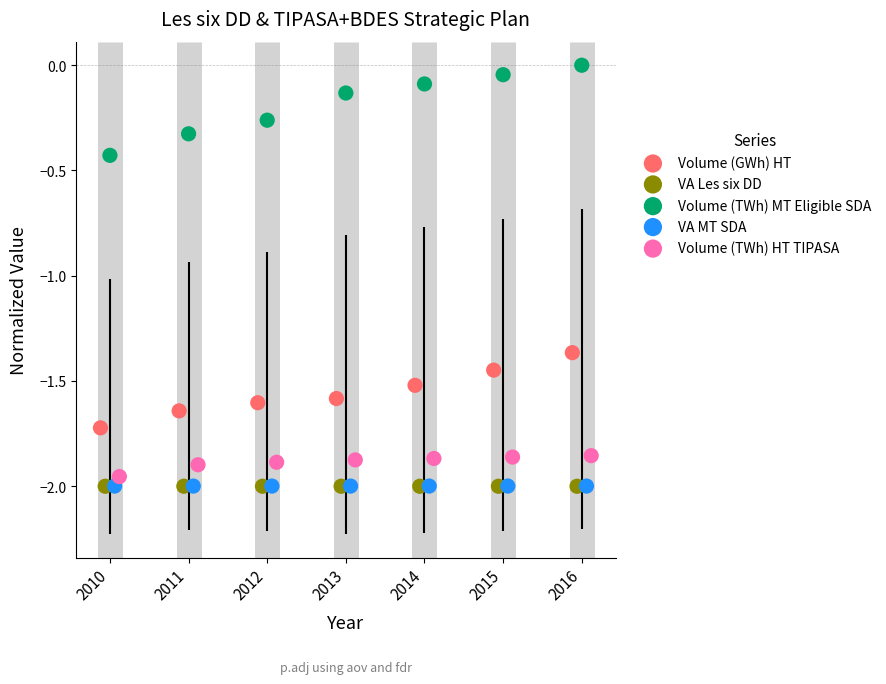

Which series contains the highest Y value?

Volume (TWh) MT Eligible SDA